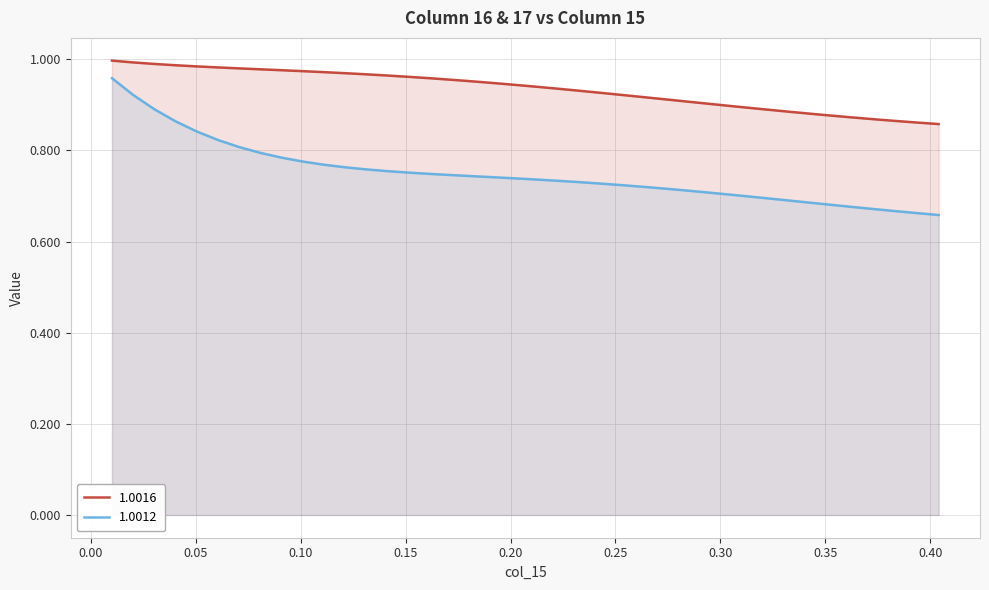

What is the difference between the maximum and minimum values in the 1.0012 series?

0.3